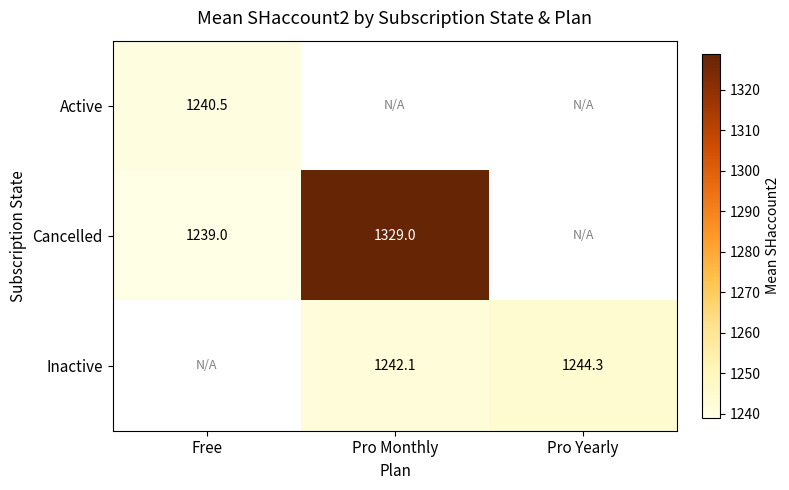

What is the difference between the Cancelled values at Pro Monthly and Free?

90.0